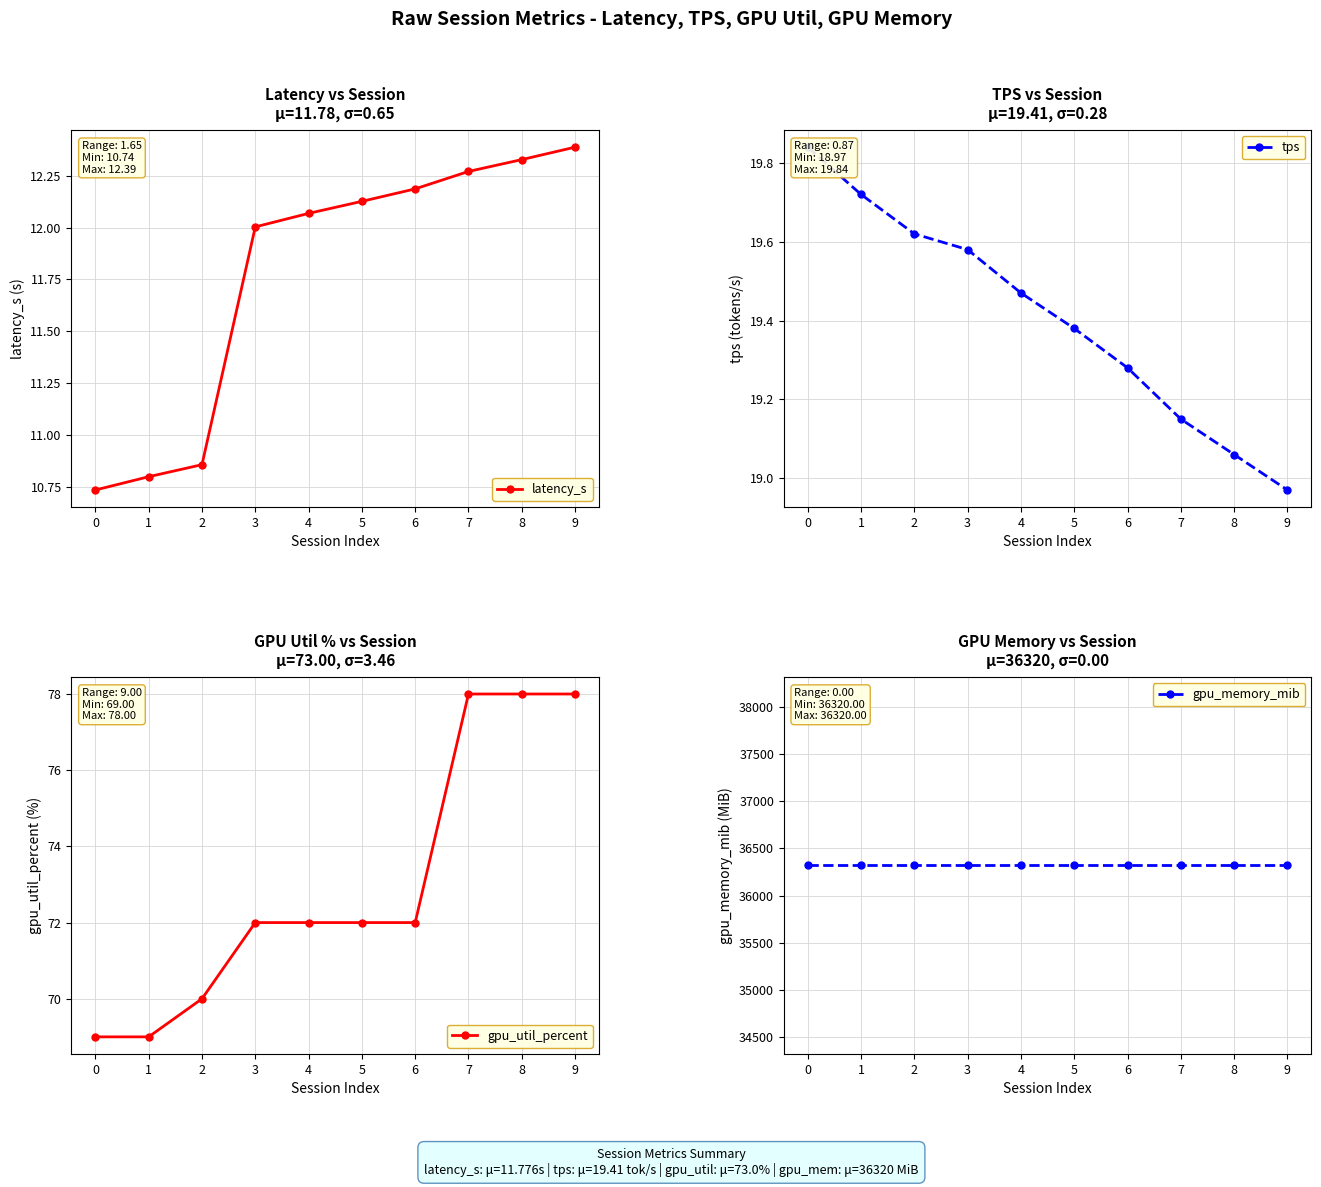

What are all the series names shown in the legend?

latency_s, tps, gpu_util_percent, gpu_memory_mib